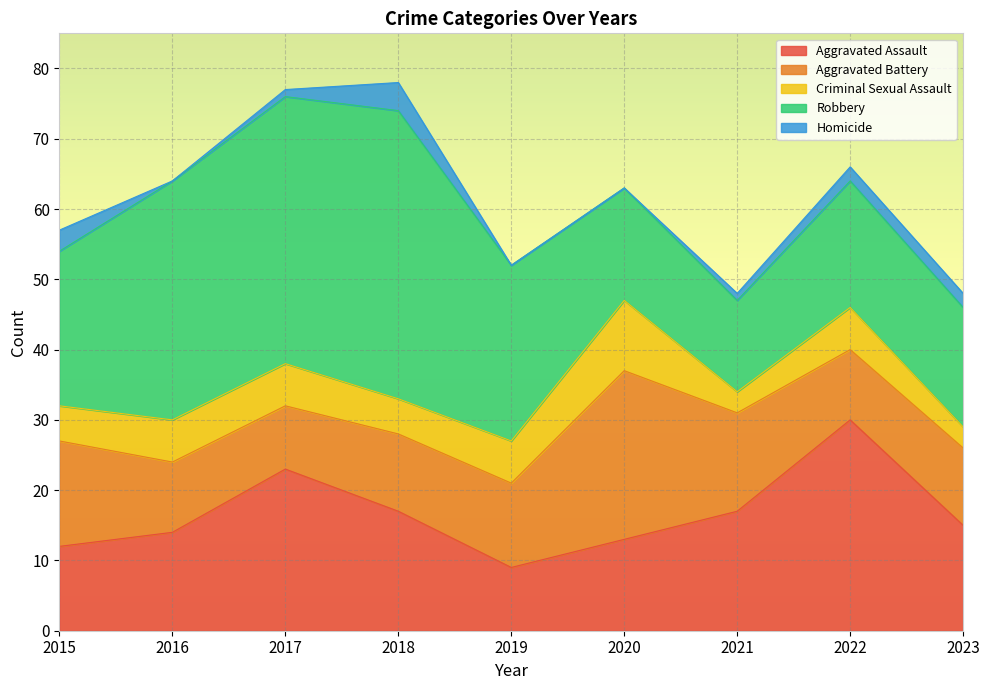

The Criminal Sexual Assault series shows 6 at 2017. True or false?

True